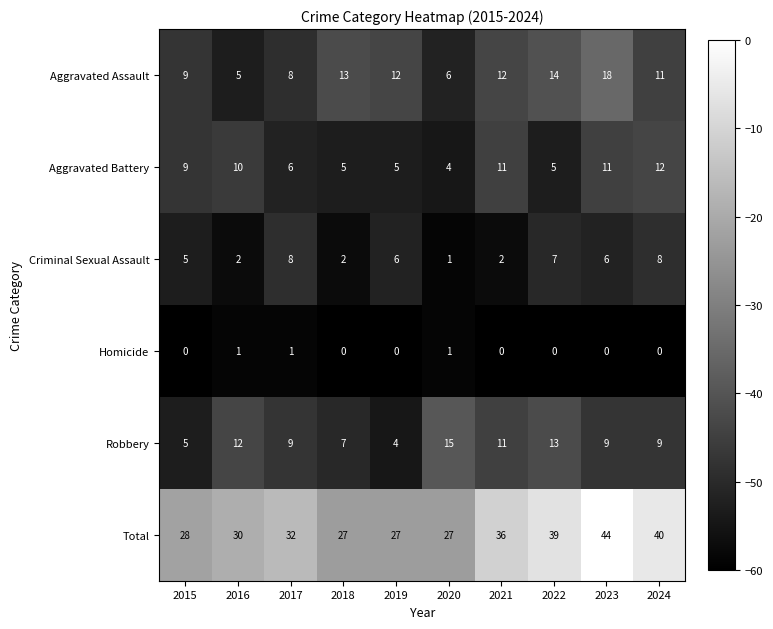

How many data points does each series have?

10